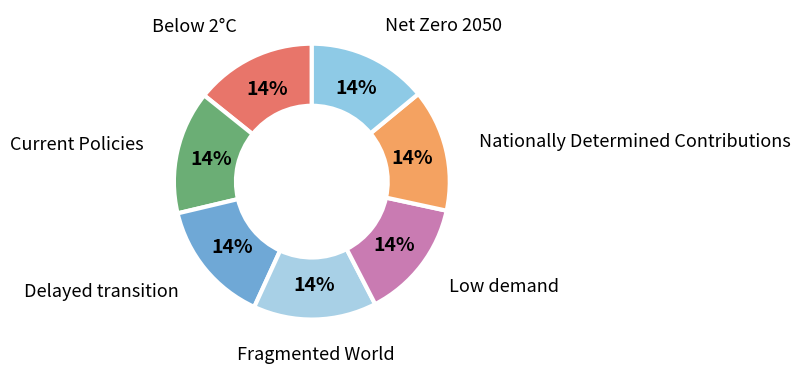

Is it true that Nationally Determined Contributions is 14% of the pie?

True